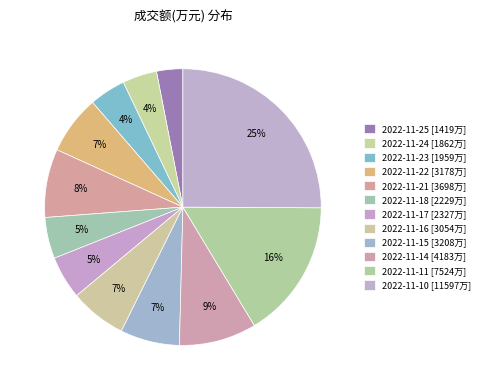

Count the number of slices in the pie.

12